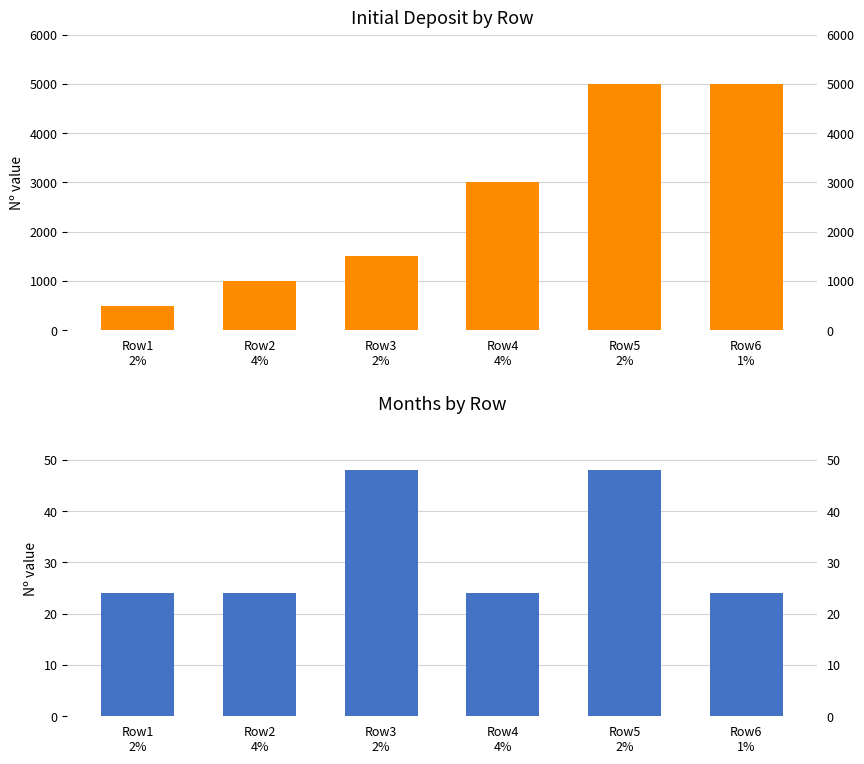

Reading left to right, transcribe all the data shown in this chart.

INITIAL DEPOSIT: 500	1000	1500	3000	5000	5000
MONTHS: 24	24	48	24	48	24